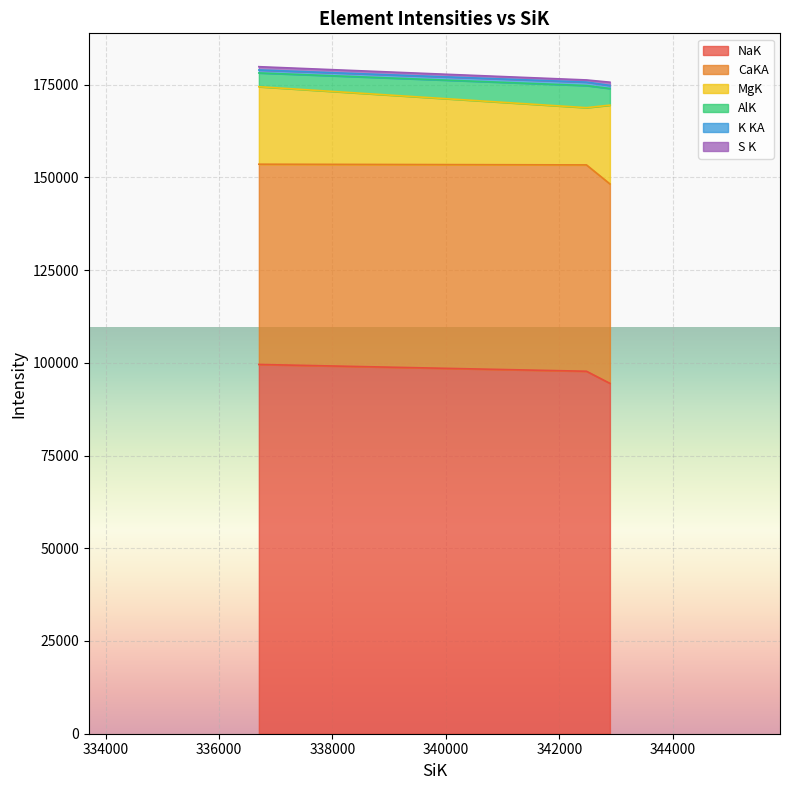

What is the total value across all series at 336701?

179835.3